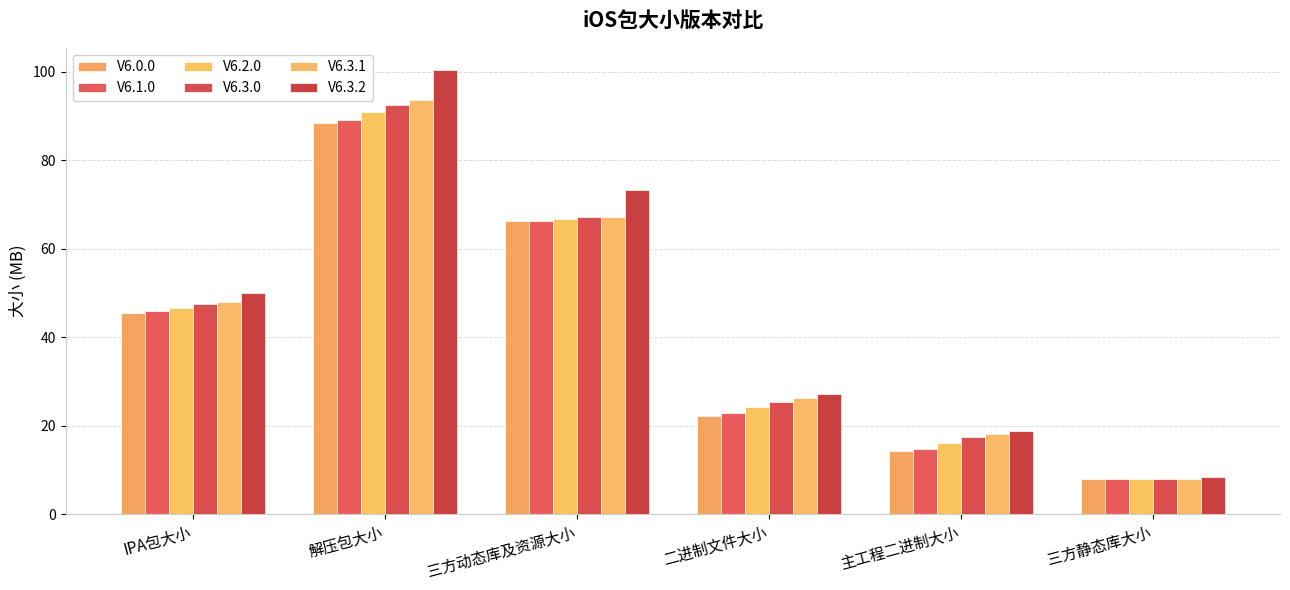

What is the average value of the V6.1.0 series?

41.2